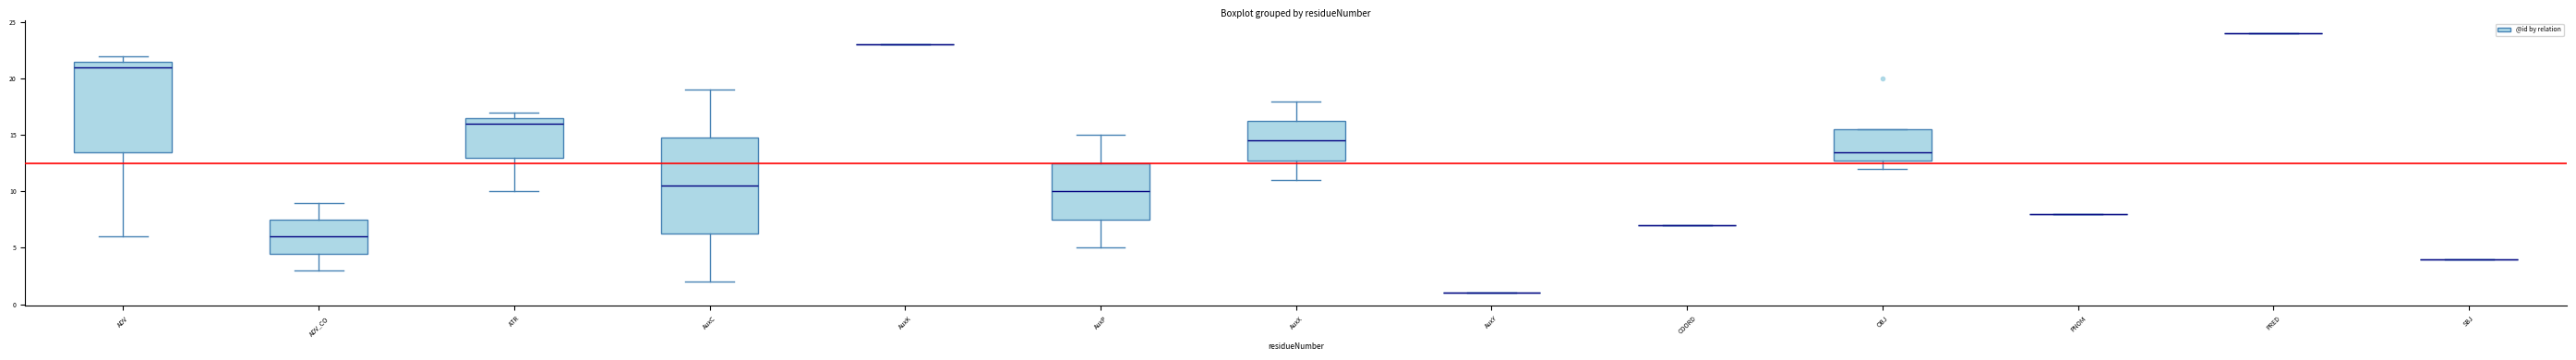

Reading left to right, transcribe this box plot: for each box, give where its median line is, the range the box spans, and where its two whiskers end, as read against the y-axis. The values are not printed on the chart, so give them approximately, as read against the axis.

ADV: median 21.0, box 13.5 to 21.5, whiskers 6.0 to 22.0
ADV_CO: median 6.0, box 4.5 to 7.5, whiskers 3.0 to 9.0
ATR: median 16.0, box 13.0 to 16.5, whiskers 10.0 to 17.0
AuxC: median 10.5, box 6.5 to 15.0, whiskers 2.0 to 19.0
AuxK: box collapsed to a line at 23.0, whiskers 23.0 to 23.0
AuxP: median 10.0, box 7.5 to 12.5, whiskers 5.0 to 15.0
AuxX: median 14.5, box 13.0 to 16.5, whiskers 11.0 to 18.0
AuxY: box collapsed to a line at 1.0, whiskers 1.0 to 1.0
COORD: box collapsed to a line at 7.0, whiskers 7.0 to 7.0
OBJ: median 13.5, box 13.0 to 15.5, whiskers 12.0 to 15.5
PNOM: box collapsed to a line at 8.0, whiskers 8.0 to 8.0
PRED: box collapsed to a line at 24.0, whiskers 24.0 to 24.0
SBJ: box collapsed to a line at 4.0, whiskers 4.0 to 4.0